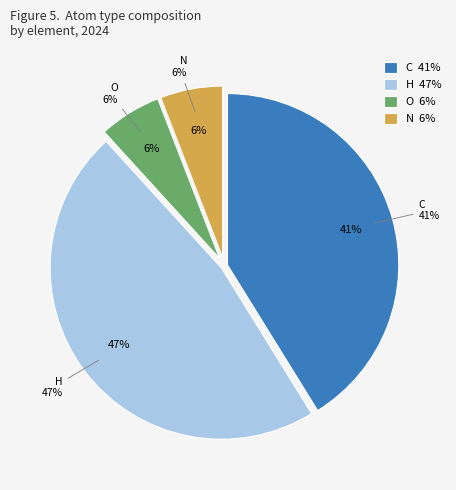

What is the smallest slice in the pie chart?

N